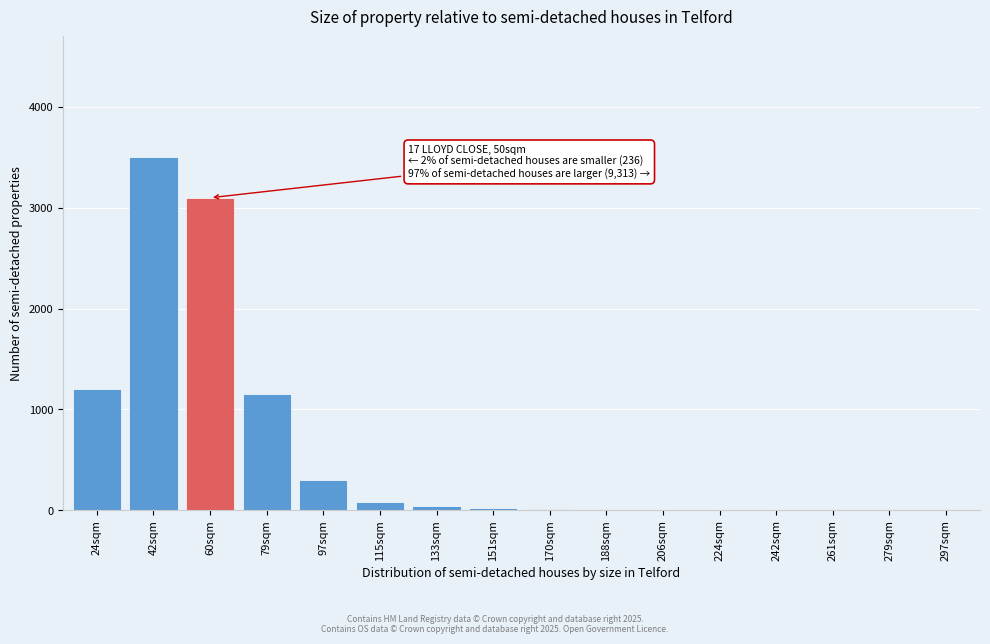

What is the sum of all values?

9412